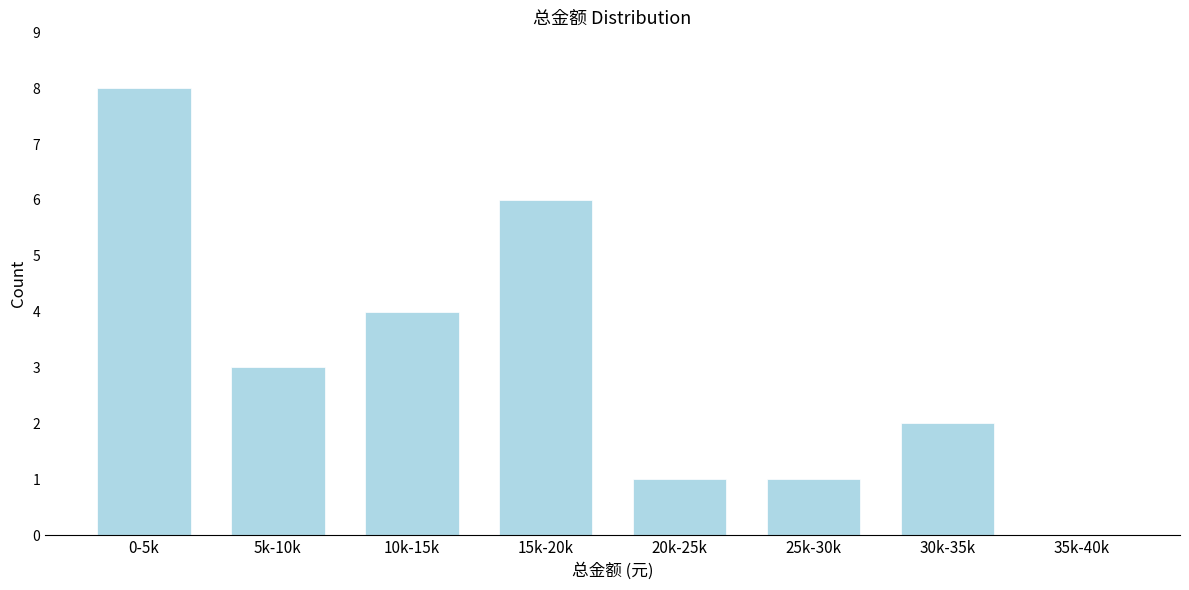

Reading left to right, what are all the values shown in this chart?

0-5k=8	5k-10k=3	10k-15k=4	15k-20k=6	20k-25k=1	25k-30k=1	30k-35k=2	35k-40k=0